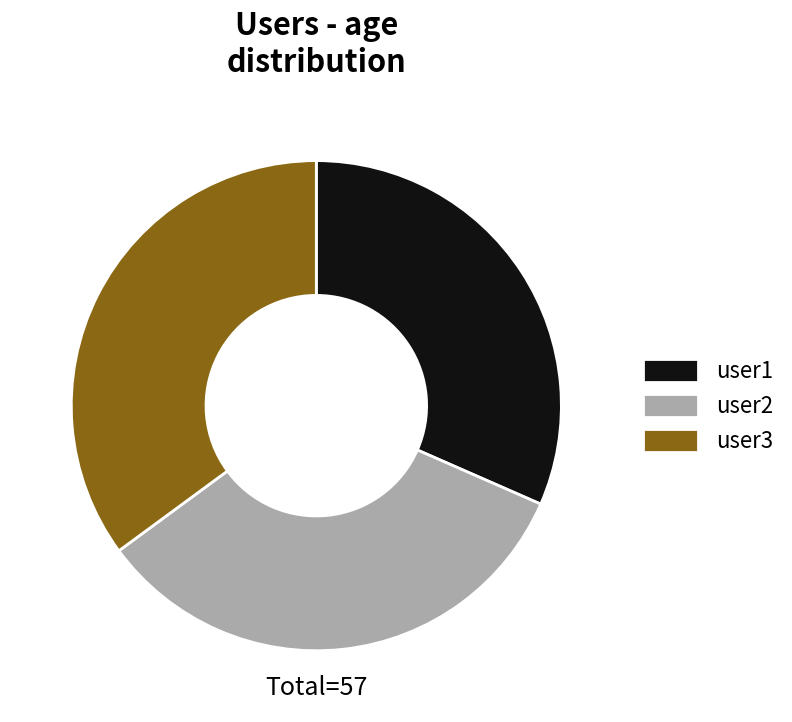

Which category has the biggest portion of the pie?

user3